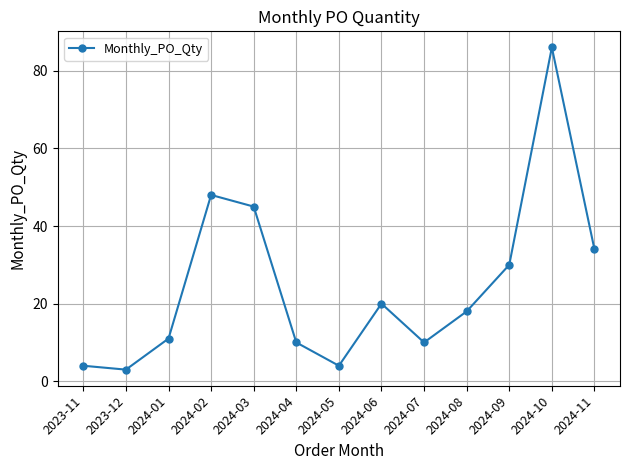

What is the difference between the values at 2023-11 and 2024-03?

41